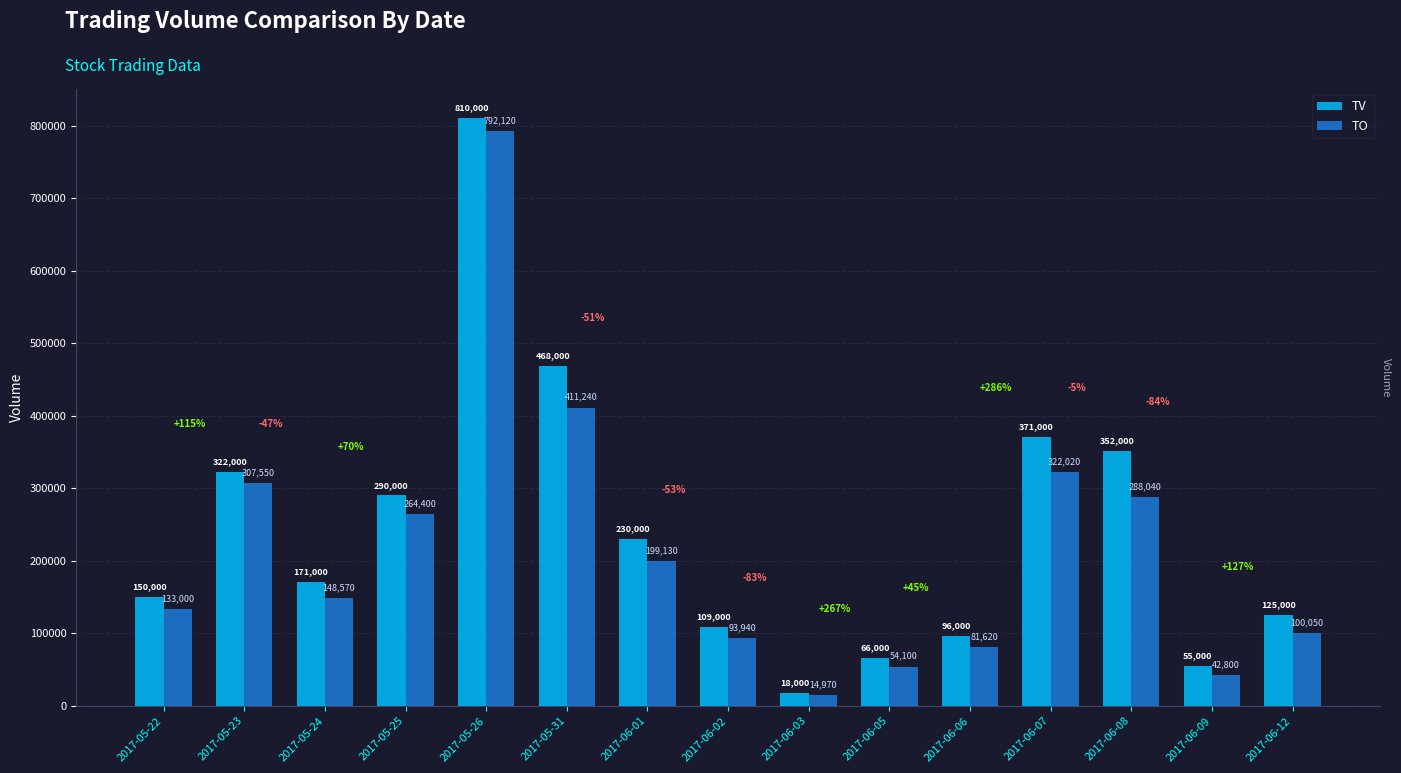

At which label is TV closest to 414000?

2017-06-07